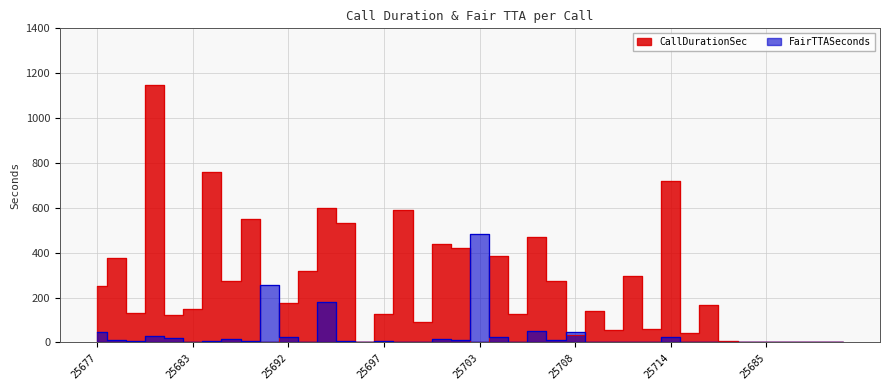

What is the sum of all FairTTASeconds values?

1282